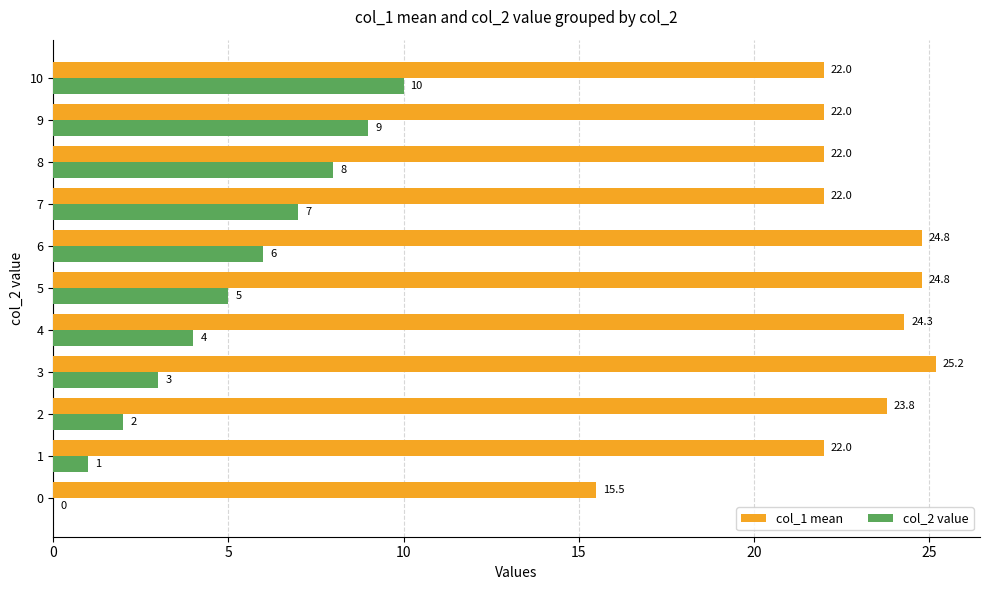

What is the highest value of the col_2 value series?

10.0